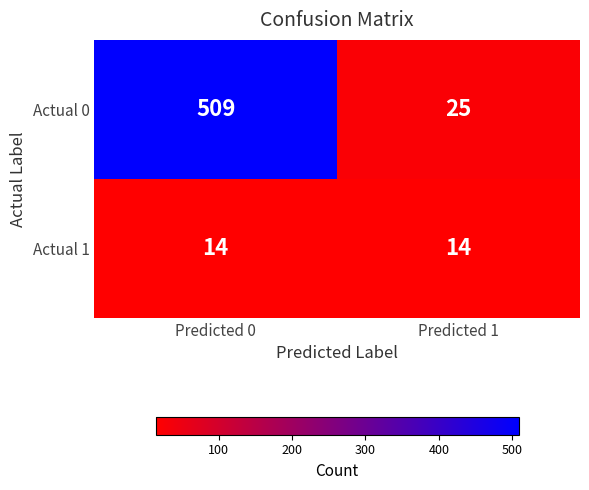

True or false: Actual 0 has a value of 509 at Predicted 0.

True